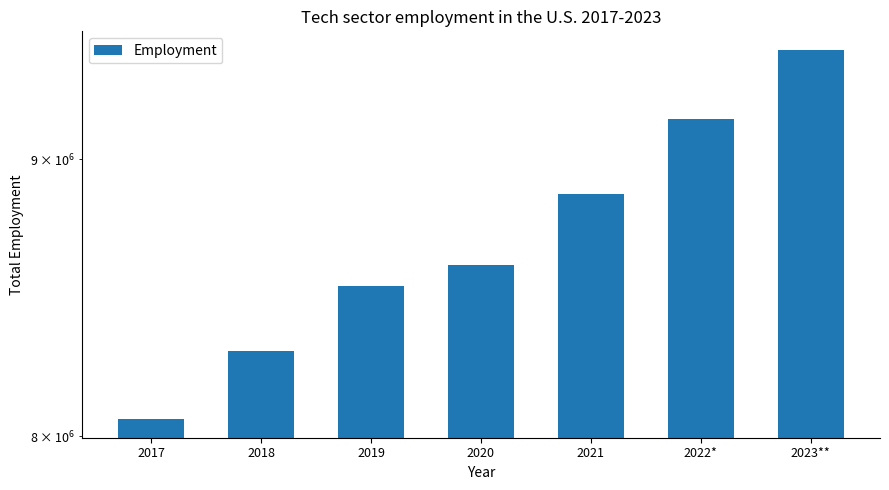

What position from the left is 2023**?

7